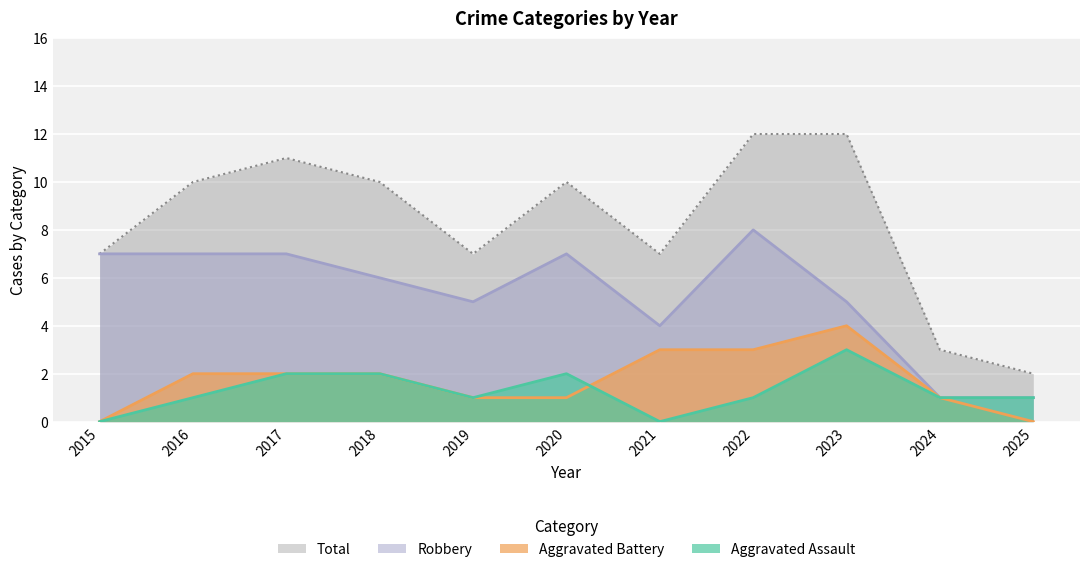

The Robbery series shows 4 at 2021. True or false?

True